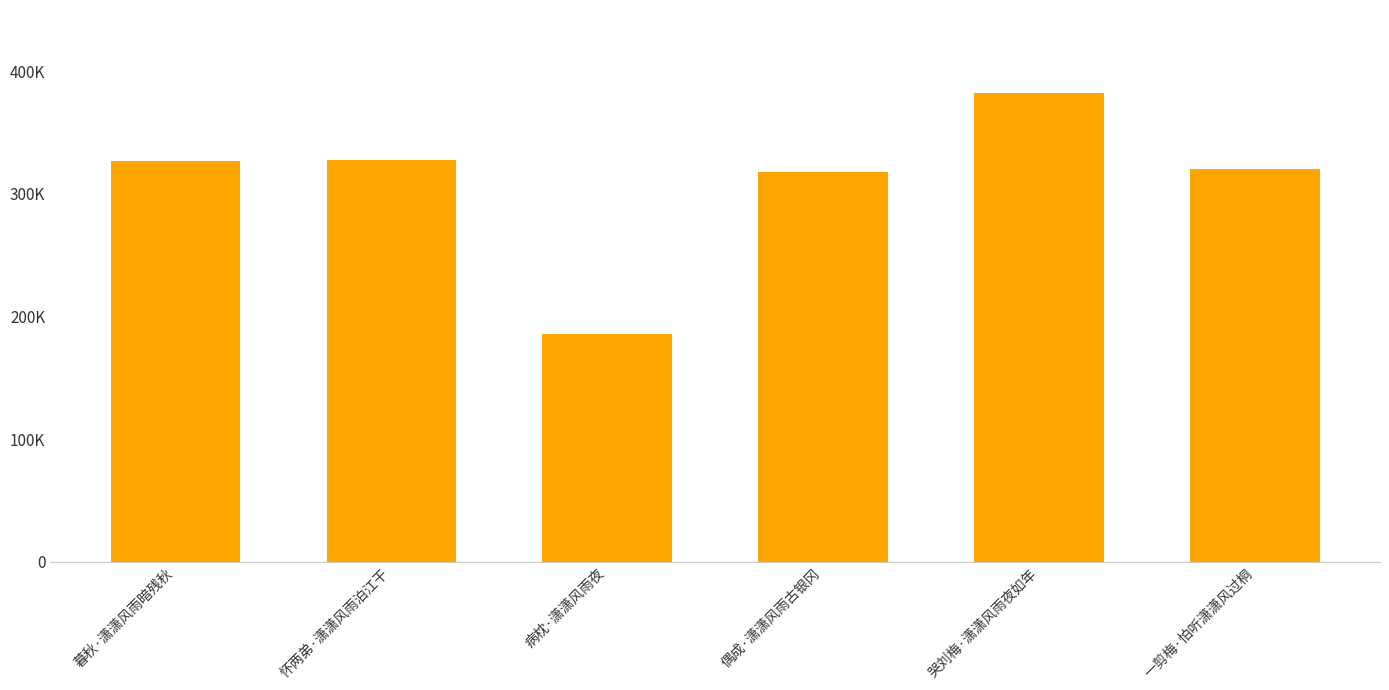

Are the bars horizontal?

No